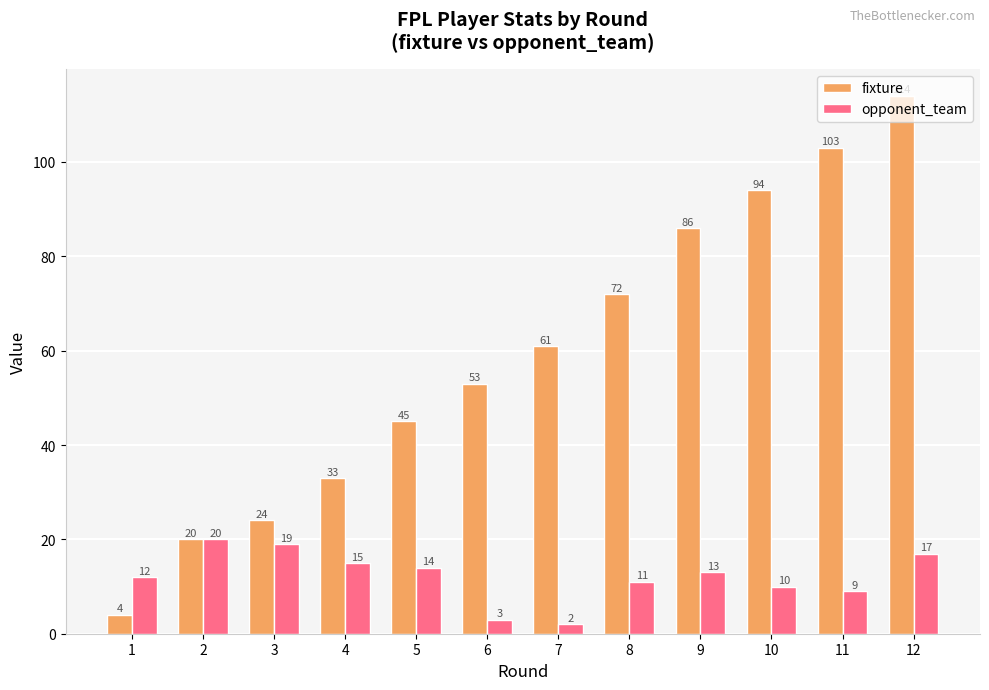

What is the average value of the opponent_team series?

12